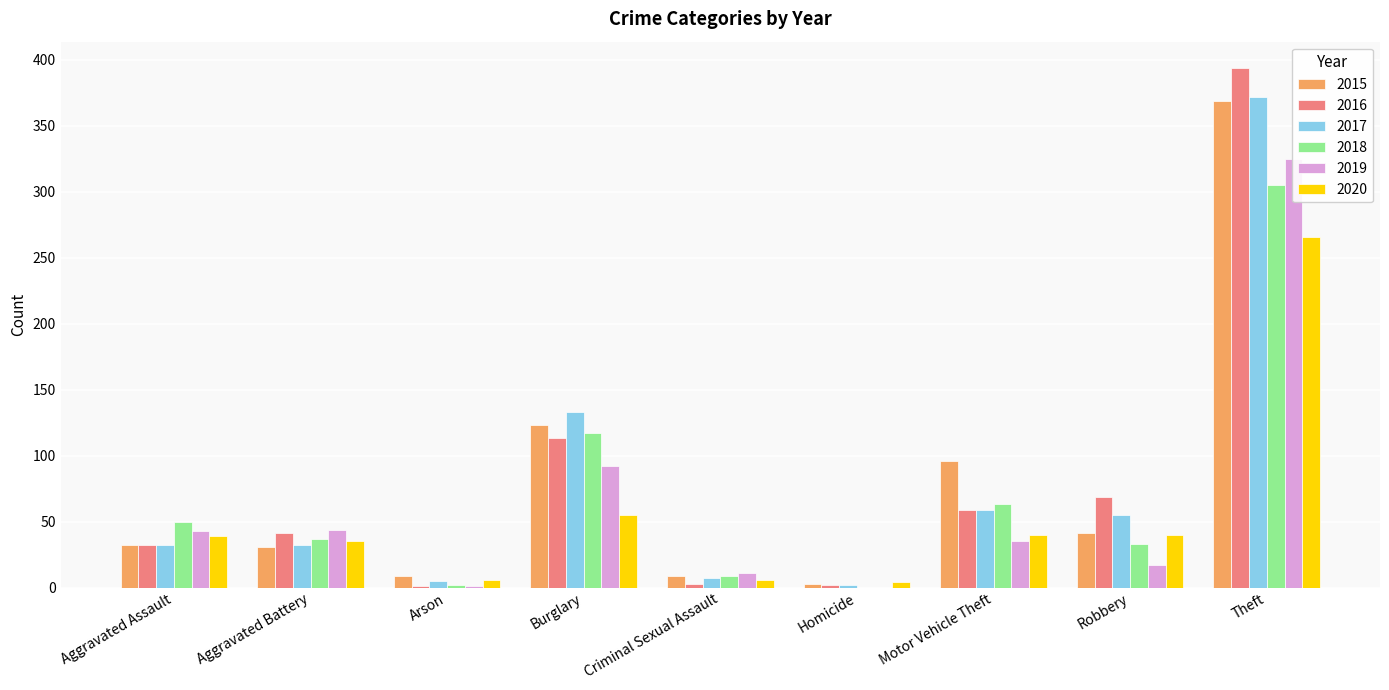

Reading left to right, what are all the values shown in this chart?

2015: 32	31	9	123	9	3	96	41	369
2016: 32	41	1	113	3	2	59	69	394
2017: 32	32	5	133	7	2	59	55	372
2018: 50	37	2	117	9	0	63	33	305
2019: 43	44	1	92	11	0	35	17	325
2020: 39	35	6	55	6	4	40	40	266